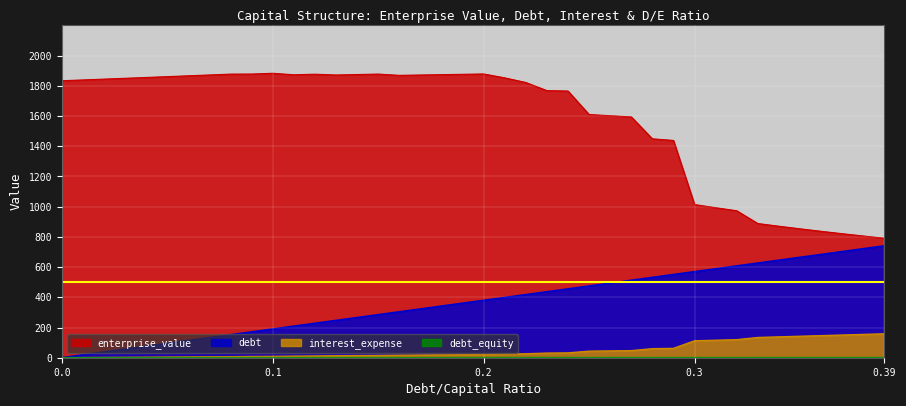

Does the chart display data point markers on the line(s)?

No